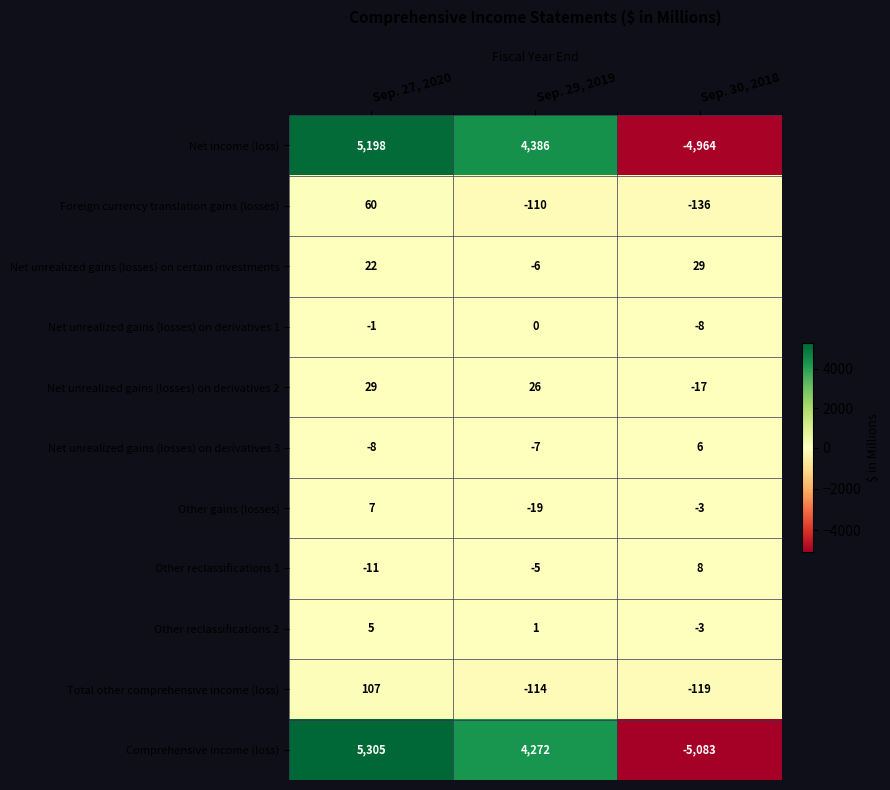

Which series has the widest spread of values?

Comprehensive income (loss)